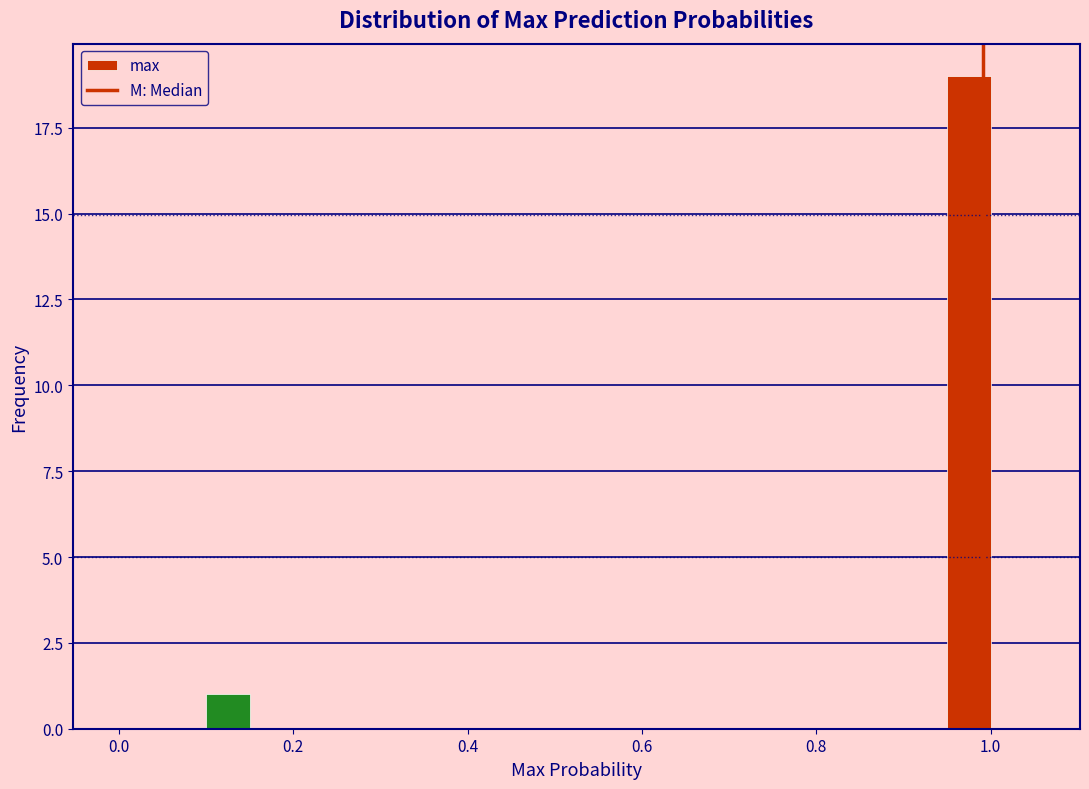

Read against the x-axis, roughly where is the centre of the tallest bar?

0.98